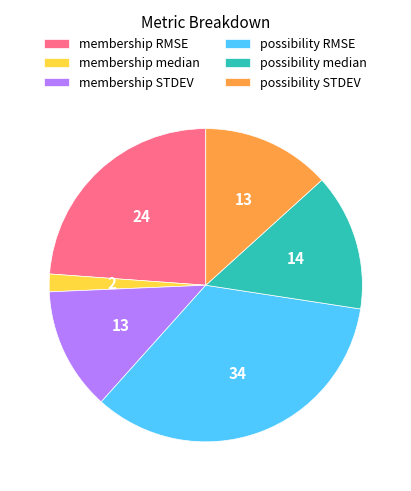

Count the number of slices in the pie.

6